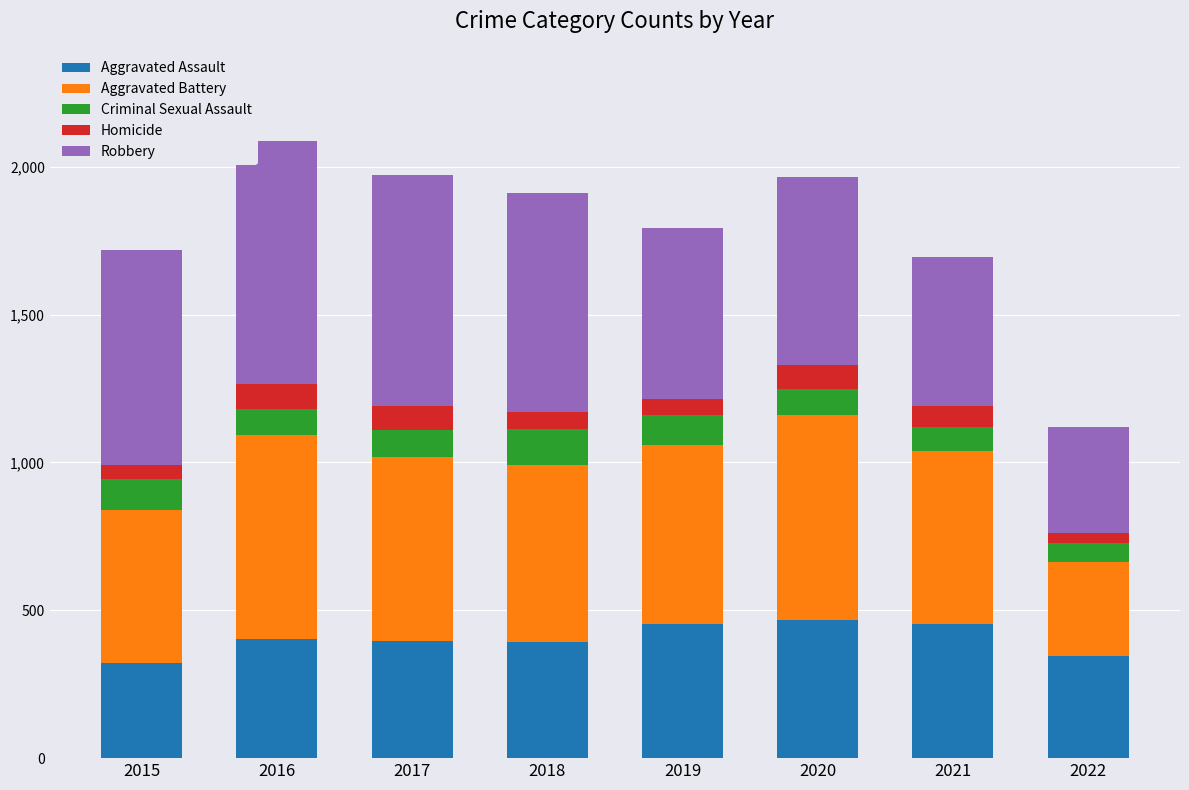

What is the total value across all series at 2016?

2086